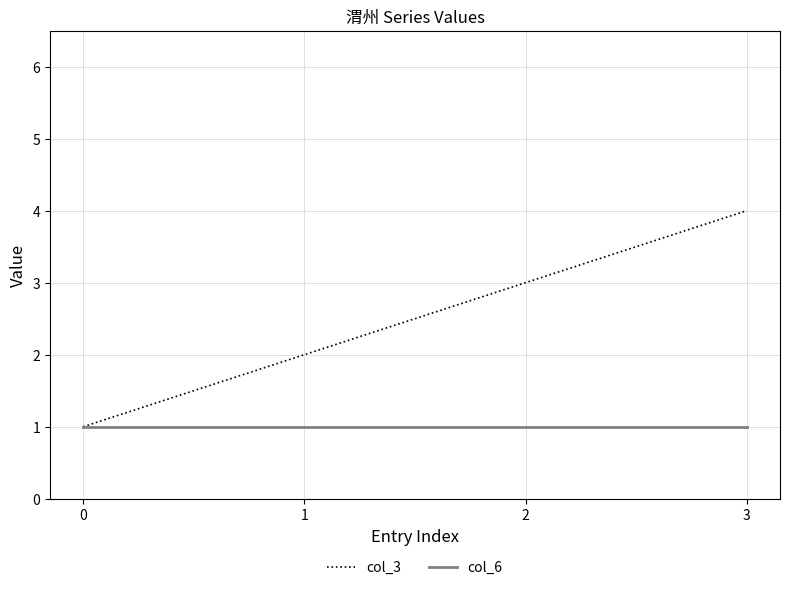

True or false: col_6 has more than 1 points higher than both neighbors.

False